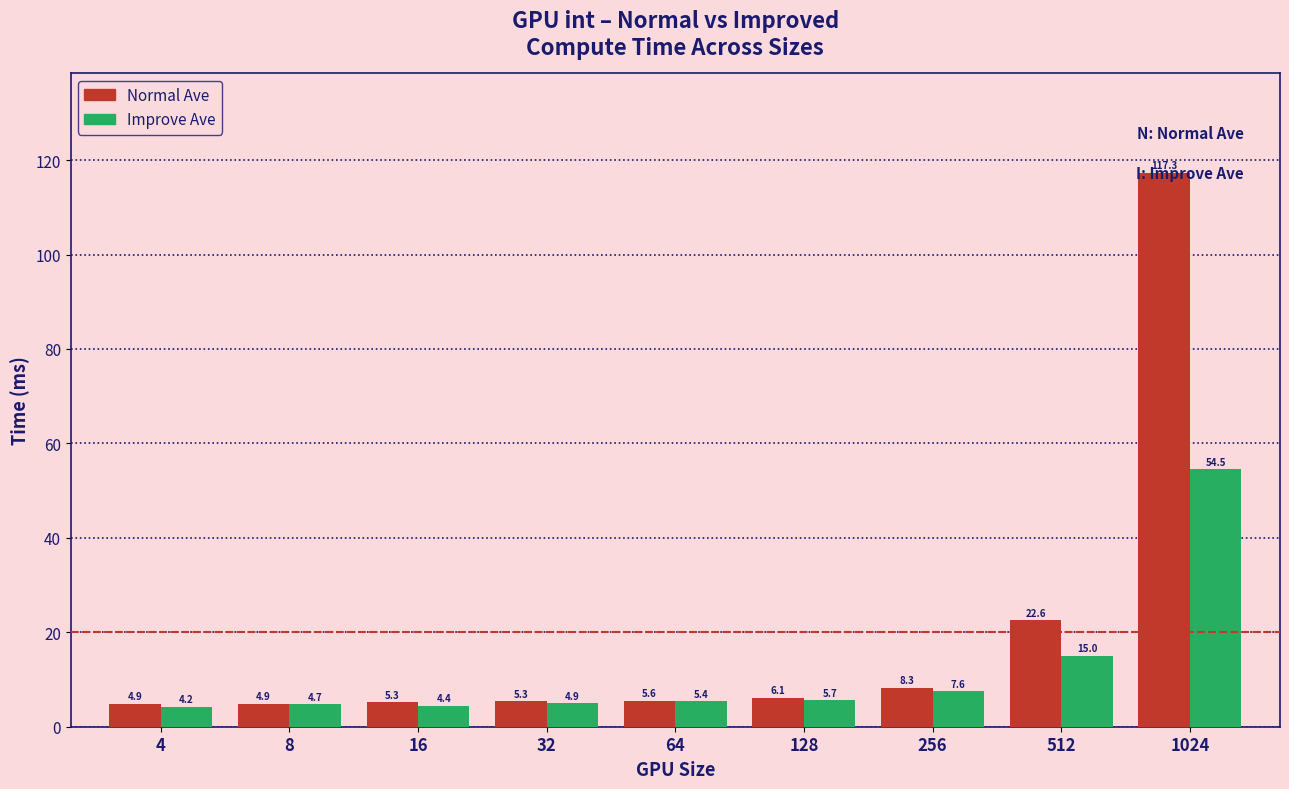

At which label is Improve Ave closest to 29?

512